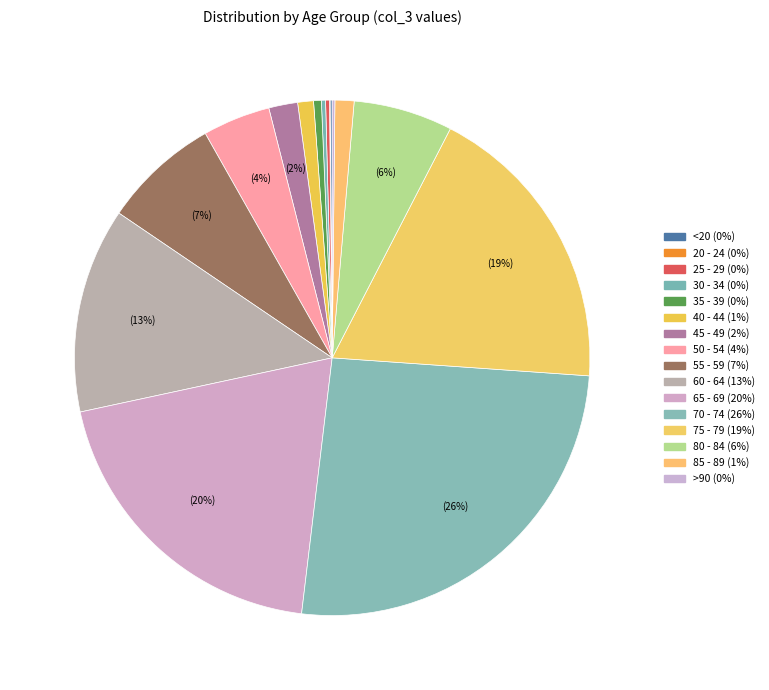

Is there a majority slice in this chart?

No